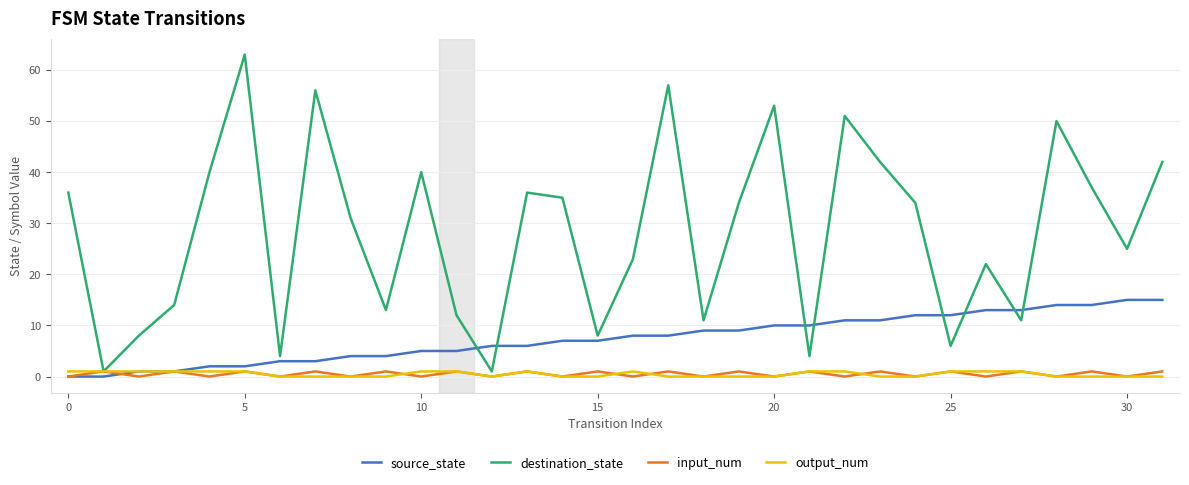

What is the maximum value for source_state?

15